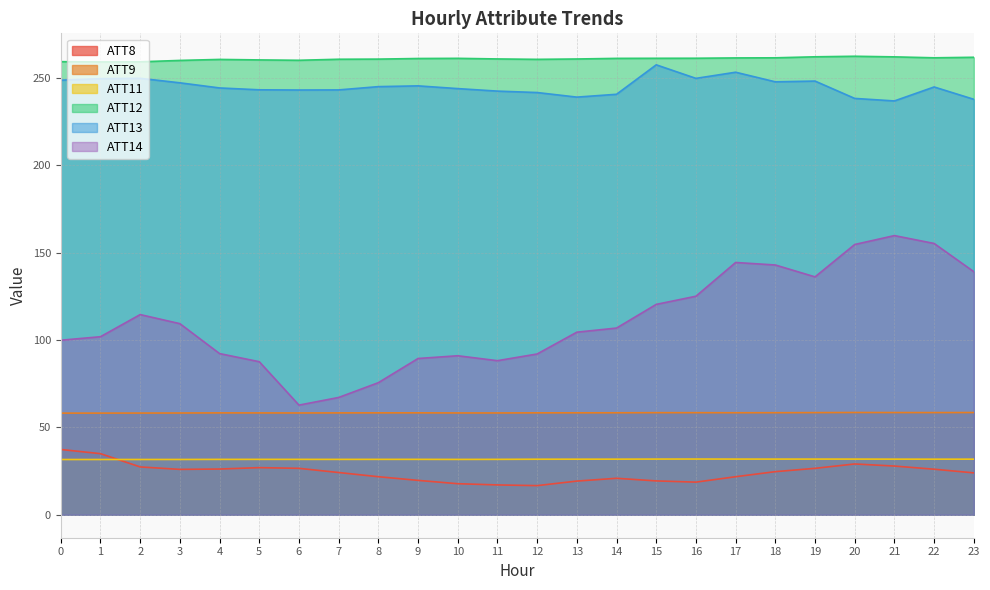

At how many categories does at least one series exceed 87?

24